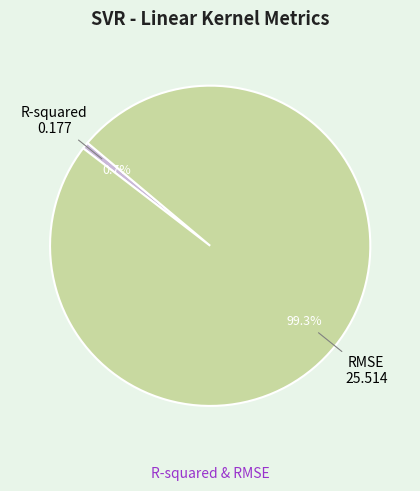

Count the number of slices in the pie.

2